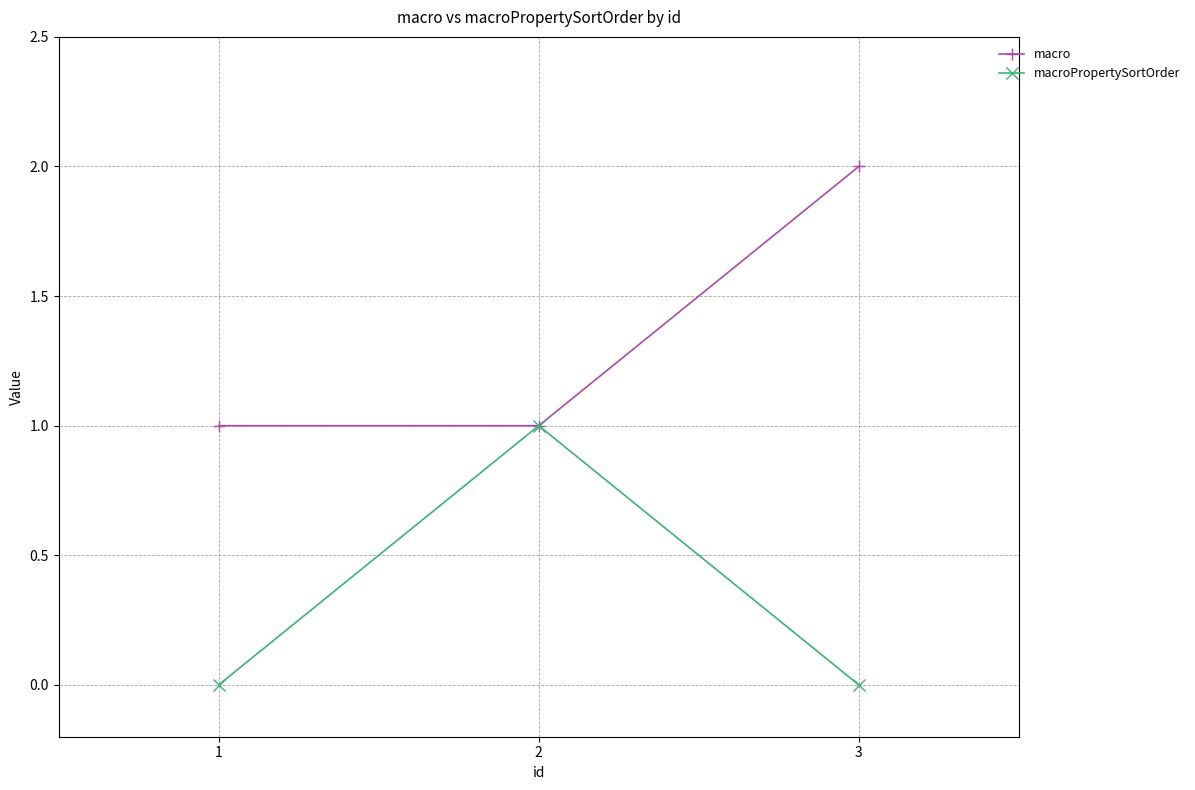

The macro series shows 2 at 3. True or false?

True